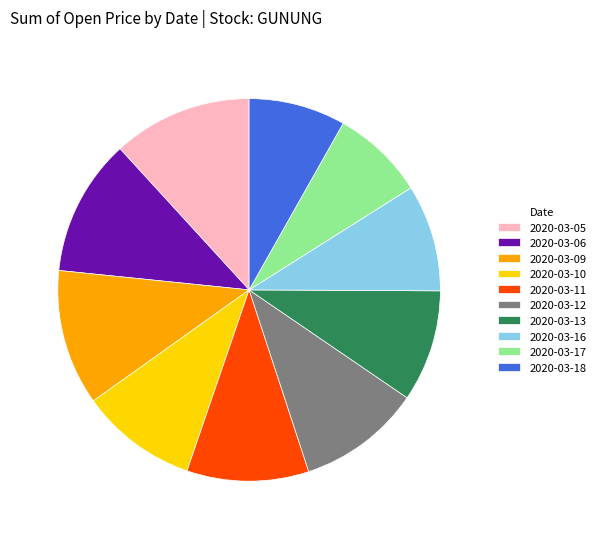

Which has a higher value, 2020-03-13 or 2020-03-17?

2020-03-13